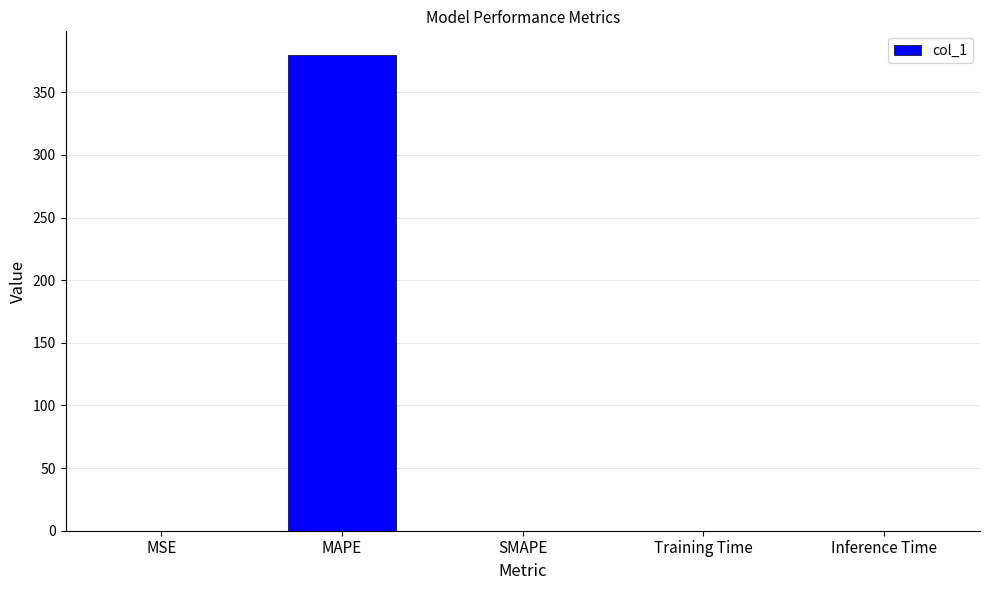

True or false: the data shows 0.0 at MSE.

True